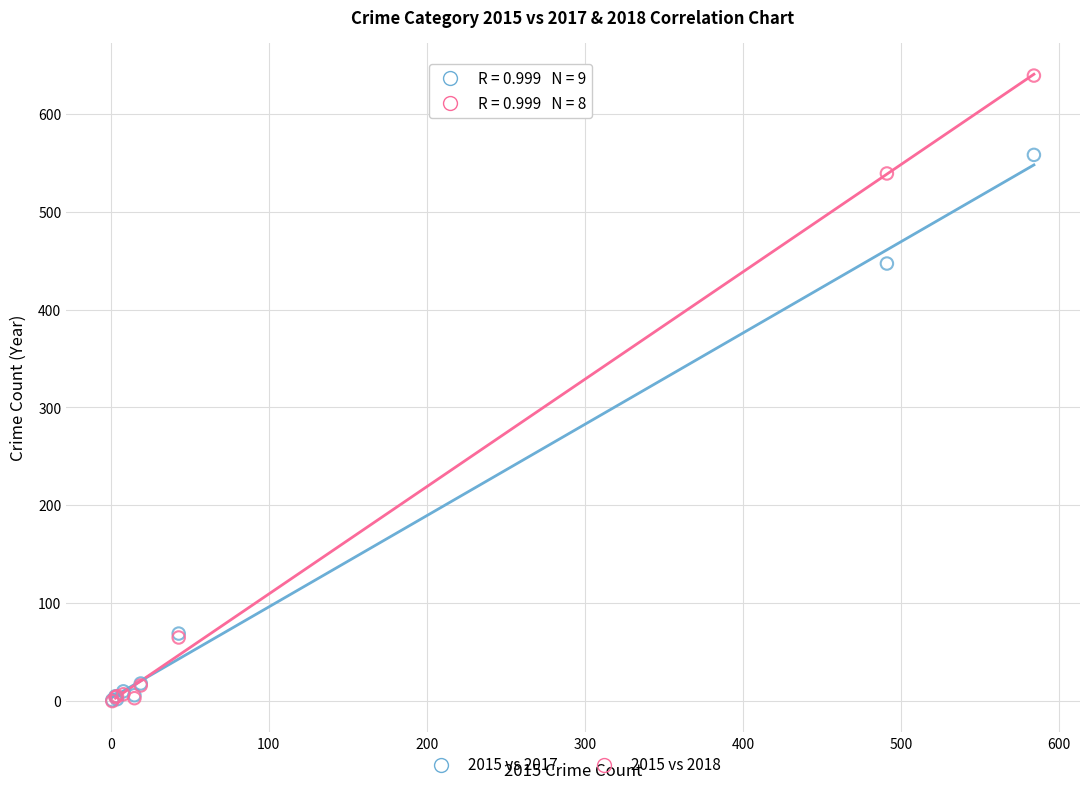

Across all series, what Y value is closest to 319?

447